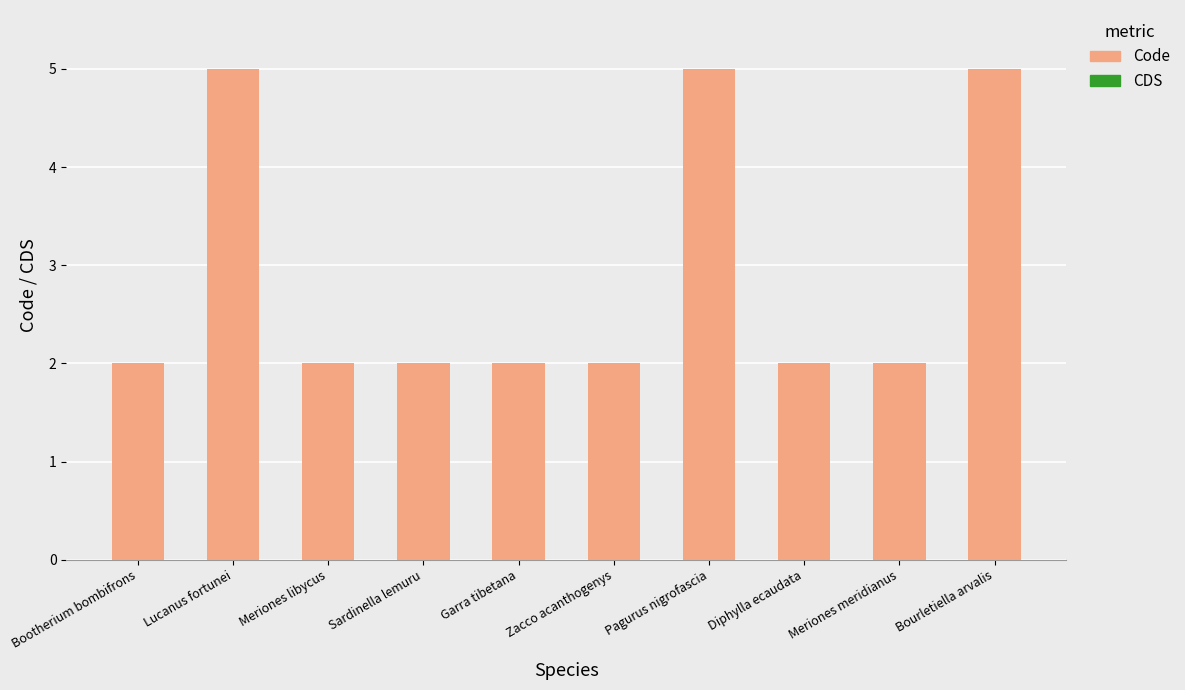

Is it true that the value at Lucanus fortunei is 9?

False